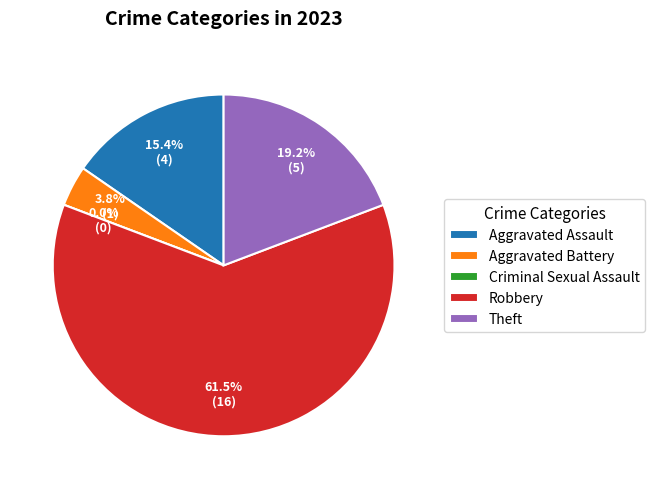

To the nearest percent, what is the difference between the Aggravated Battery and Theft slice percentages?

15%